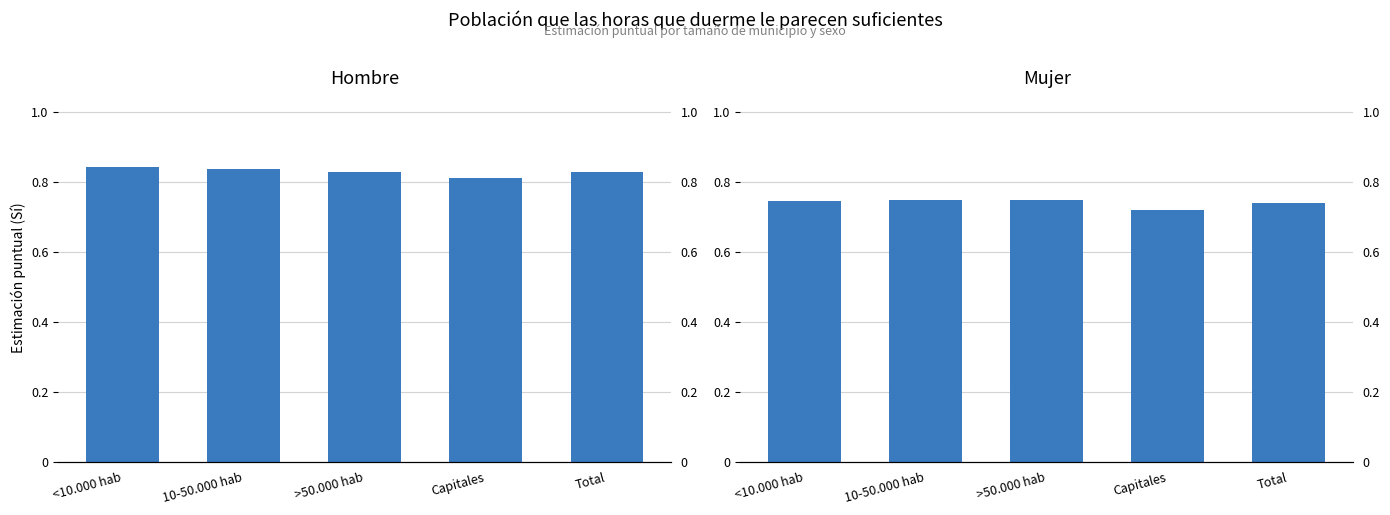

What is the greatest value displayed?

0.8